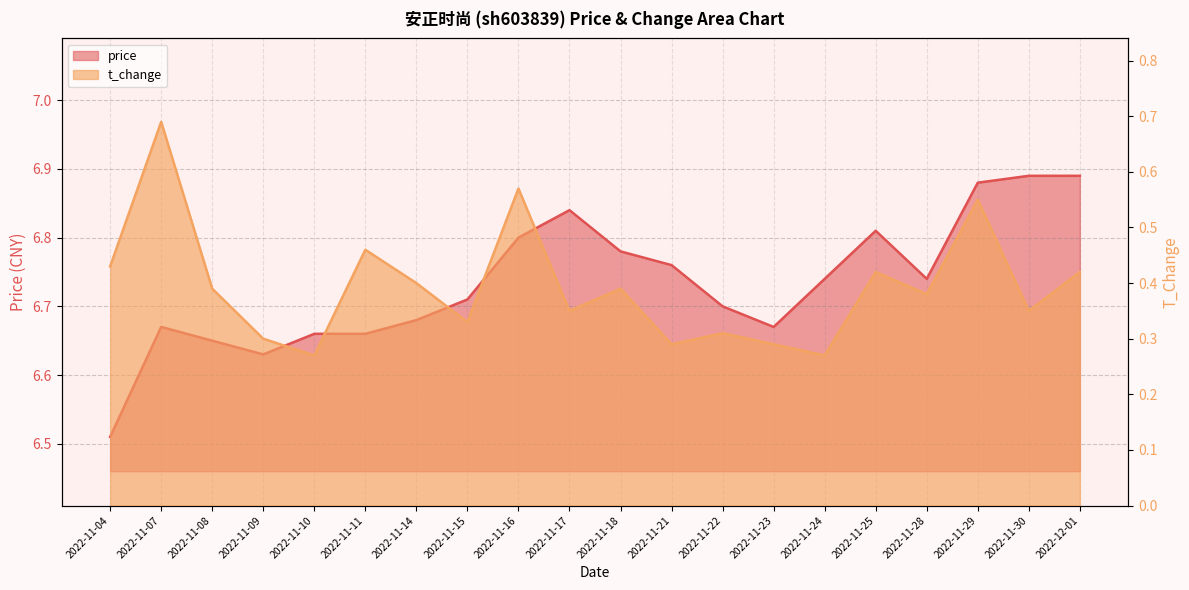

What is the value of the price point at the 8th from the left?

6.7